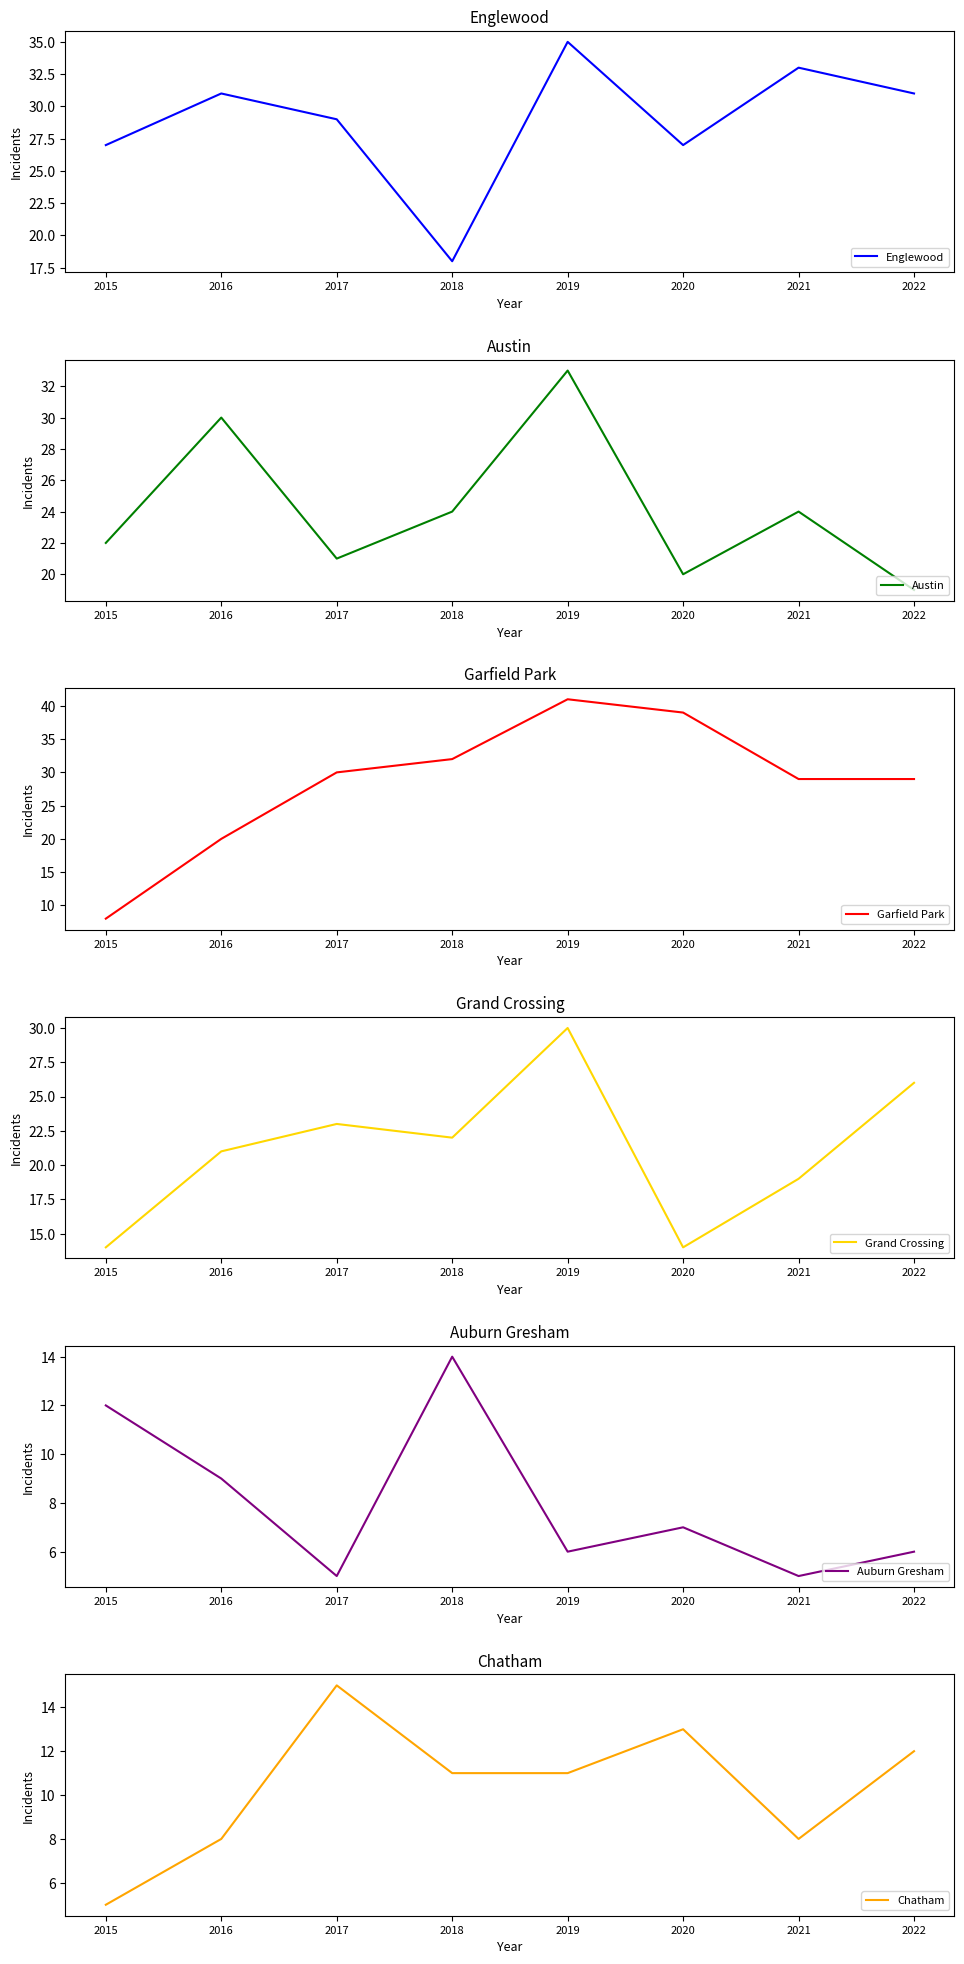

True or false: Chatham and Austin intersect in this chart.

False